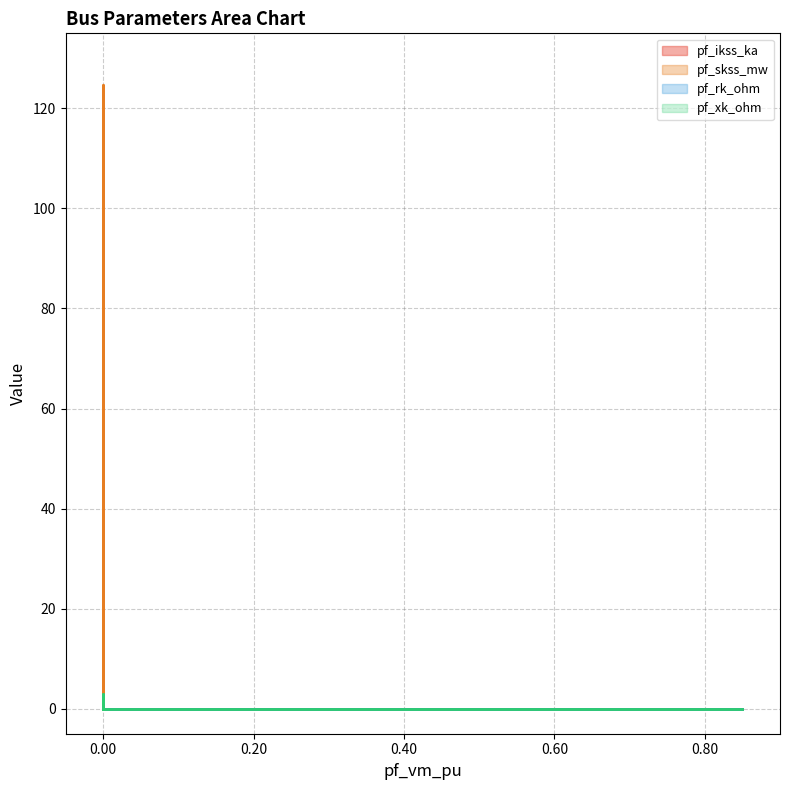

Reading left to right, what are all the values shown in this chart?

pf_ikss_ka: 0.0	0.0	3.6	0.0	0.0
pf_skss_mw: 0.0	0.0	124.8	0.0	0.0
pf_rk_ohm: 0.0	0.0	1.1	0.0	0.0
pf_xk_ohm: 0.0	0.0	3.0	0.0	0.0